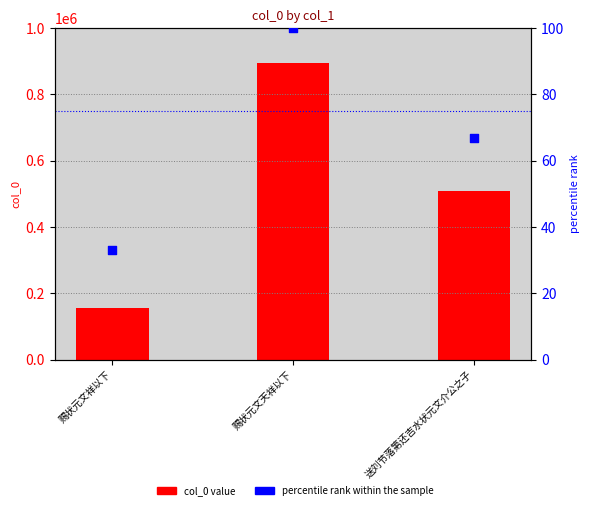

Is the value of col_0 at 送刘节落第还吉水状元文介公之子 greater than the value of percentile rank at 送刘节落第还吉水状元文介公之子?

Yes